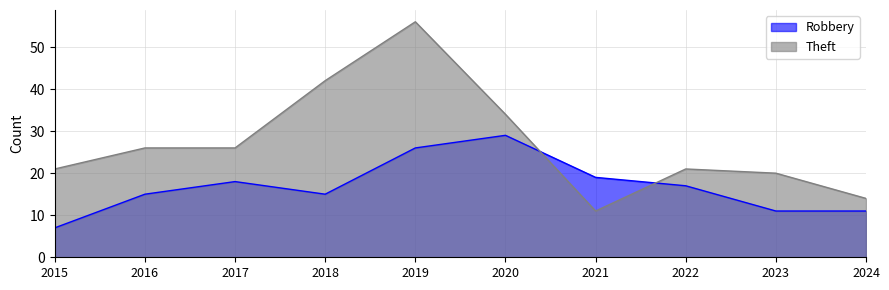

Reading left to right, extract all data points from this chart.

Robbery: 7	15	18	15	26	29	19	17	11	11
Theft: 21	26	26	42	56	34	11	21	20	14